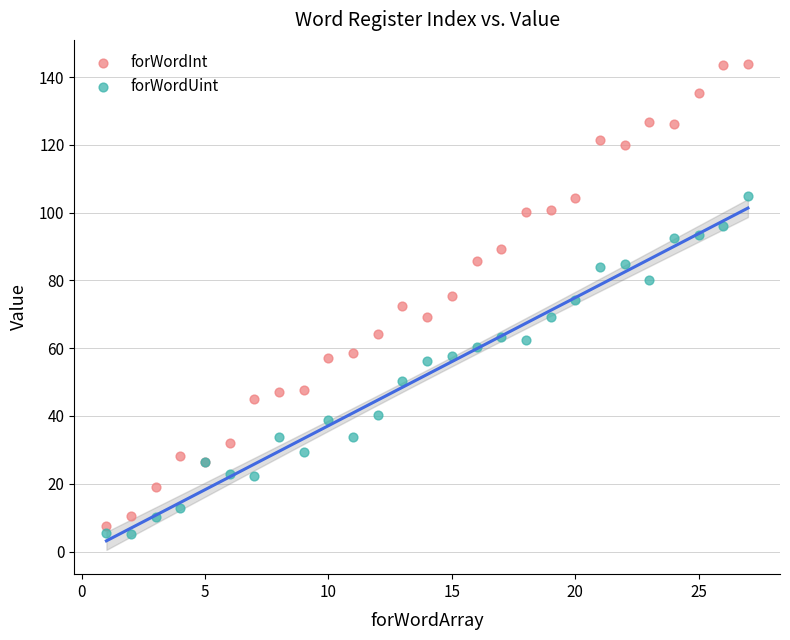

Which series has the widest spread of Y values?

forWordInt